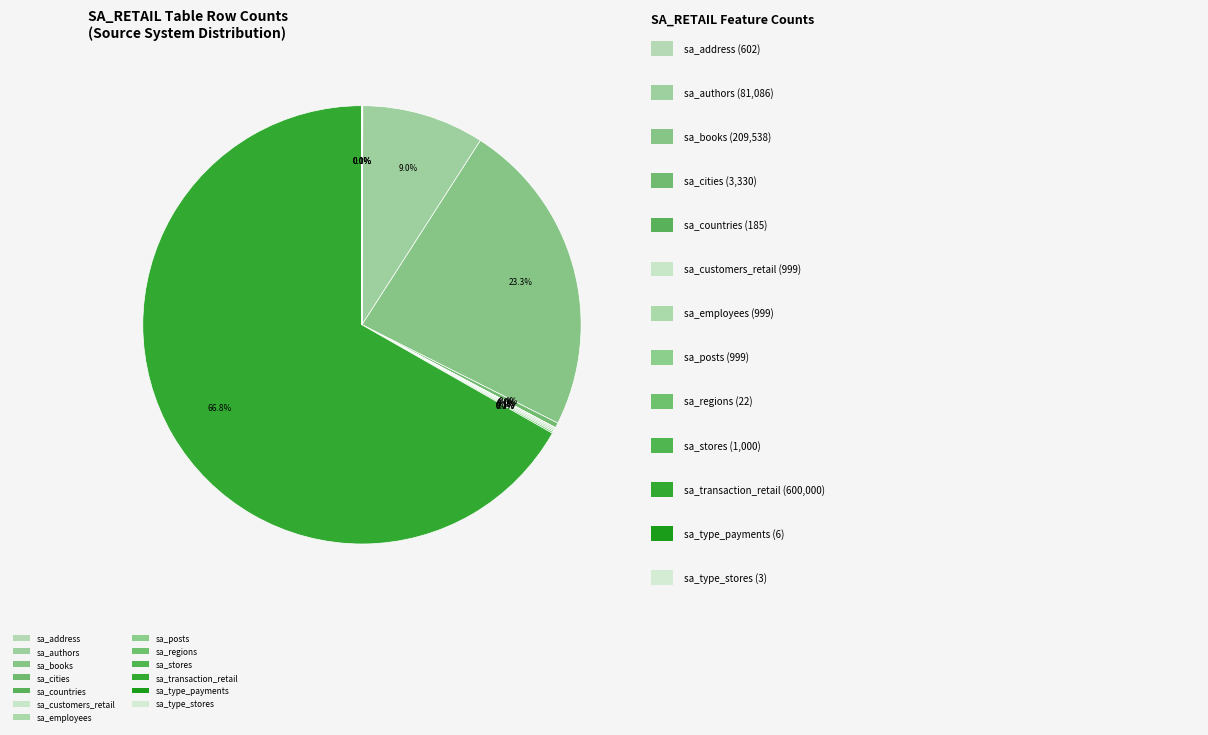

What is the change in value from sa_authors to sa_customers_retail?

-80087